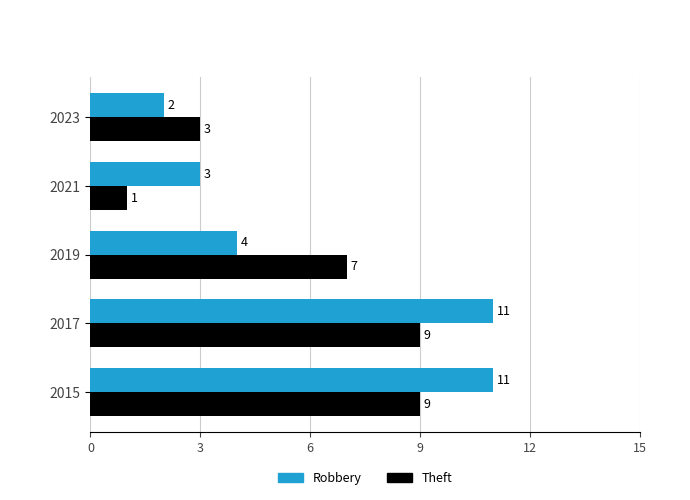

How many series are shown in this chart?

2